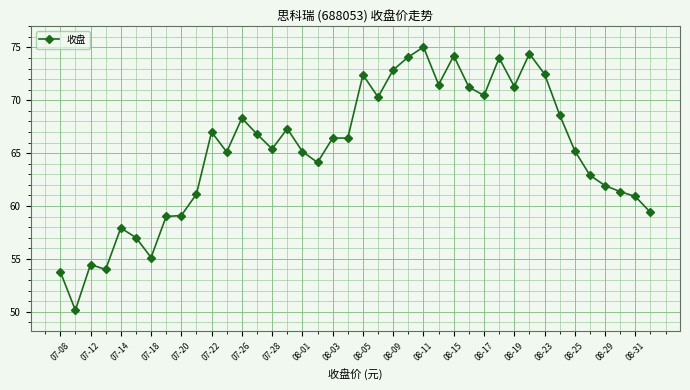

What is the sum of all values?

2608.3